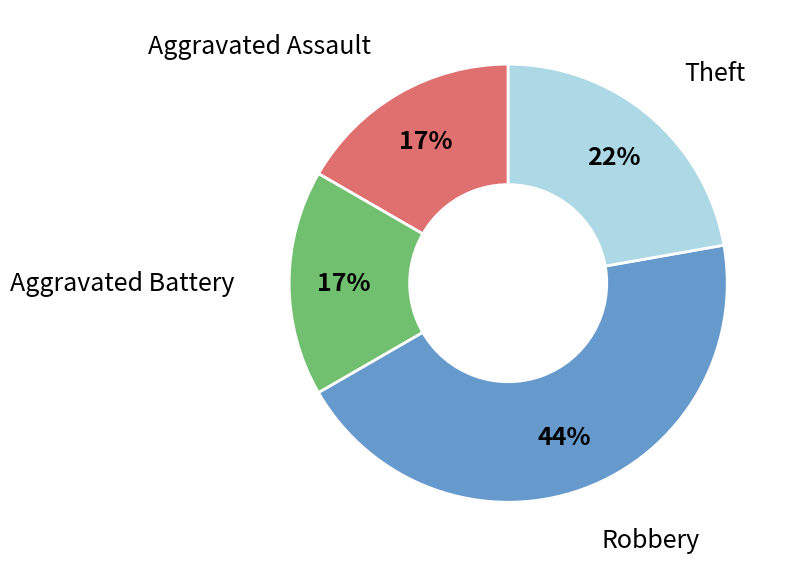

What percentage is the Robbery slice, to the nearest percent?

44%